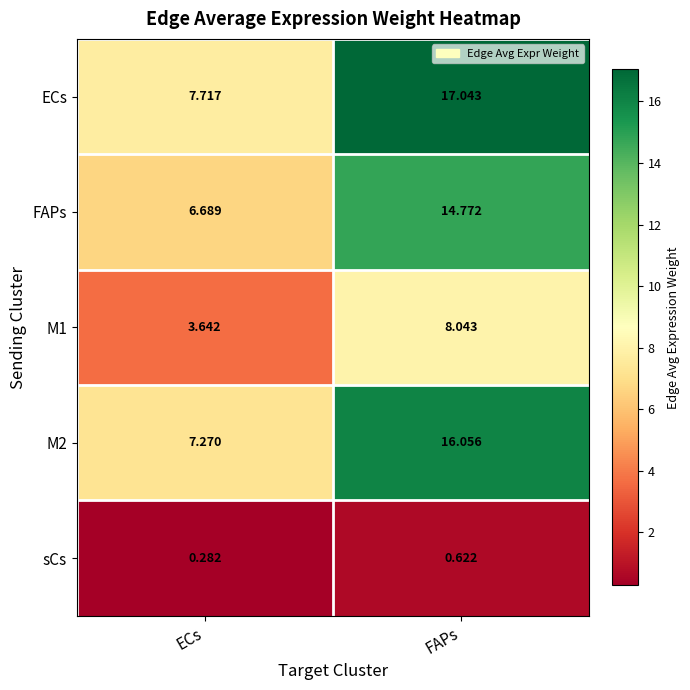

Where is sCs nearest to the value 0?

ECs